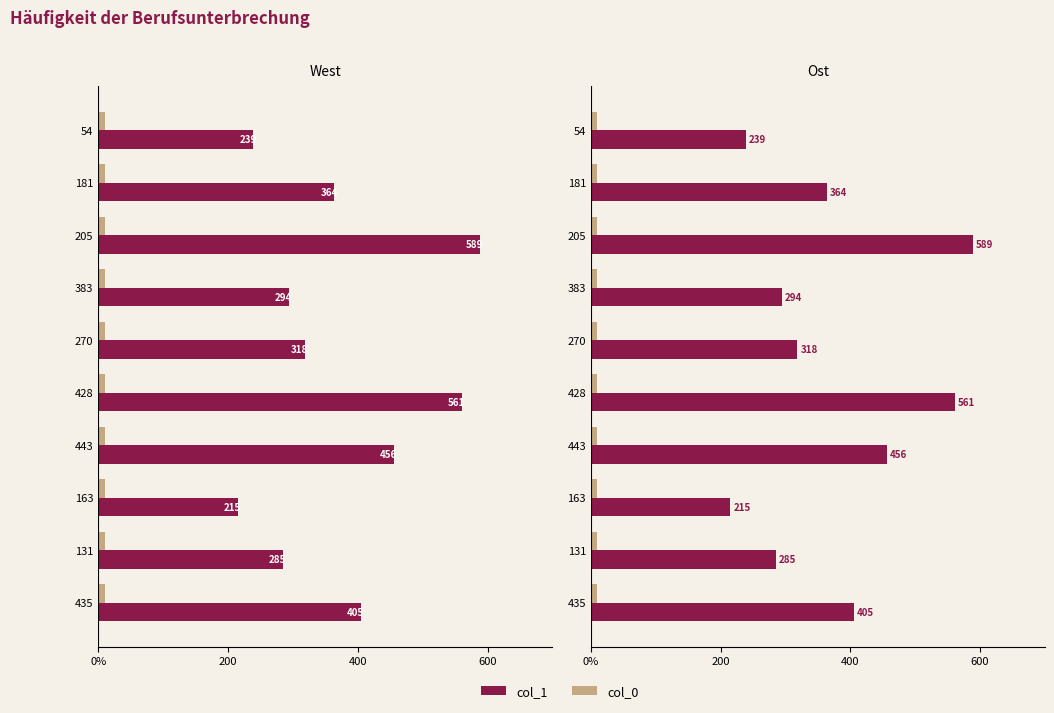

Reading right to left, what are all the values shown in this chart?

col_1: 239.0	364.0	589.0	294.0	318.0	561.0	456.0	215.0	285.0	405.0
col_0: 0.3	0.3	0.3	0.3	0.3	0.3	0.3	0.3	0.3	0.3